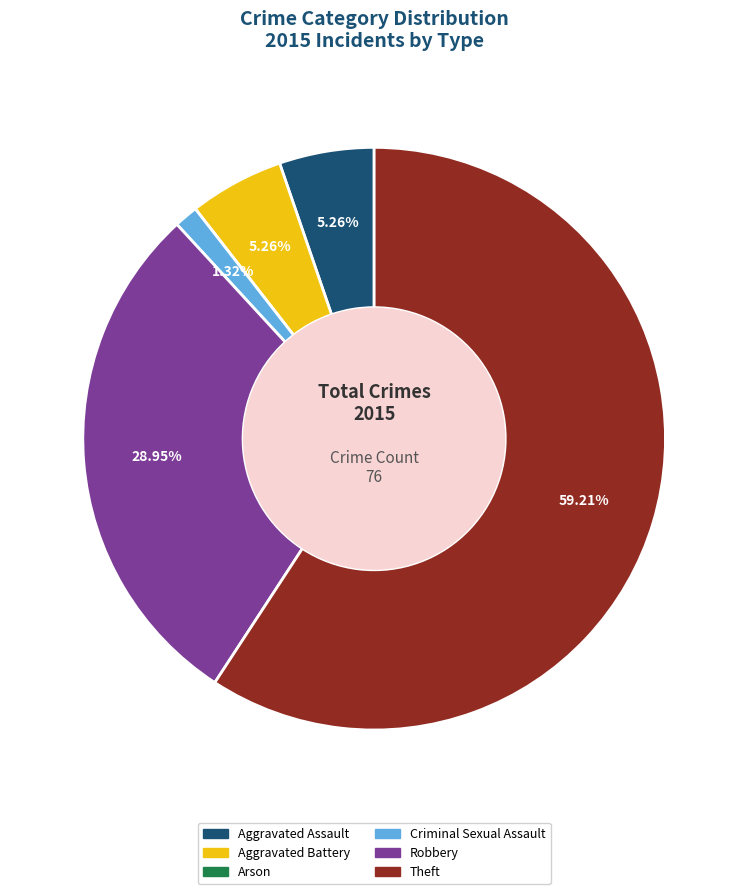

Which category accounts for the majority?

Theft